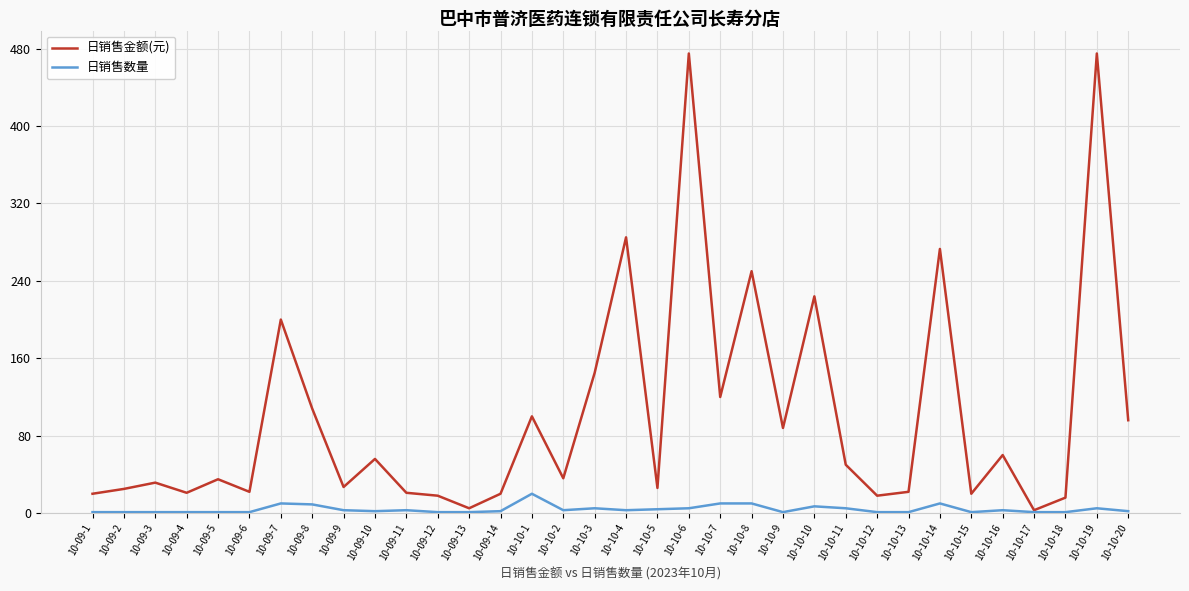

Which series has the widest spread of values?

日销售金额(元)